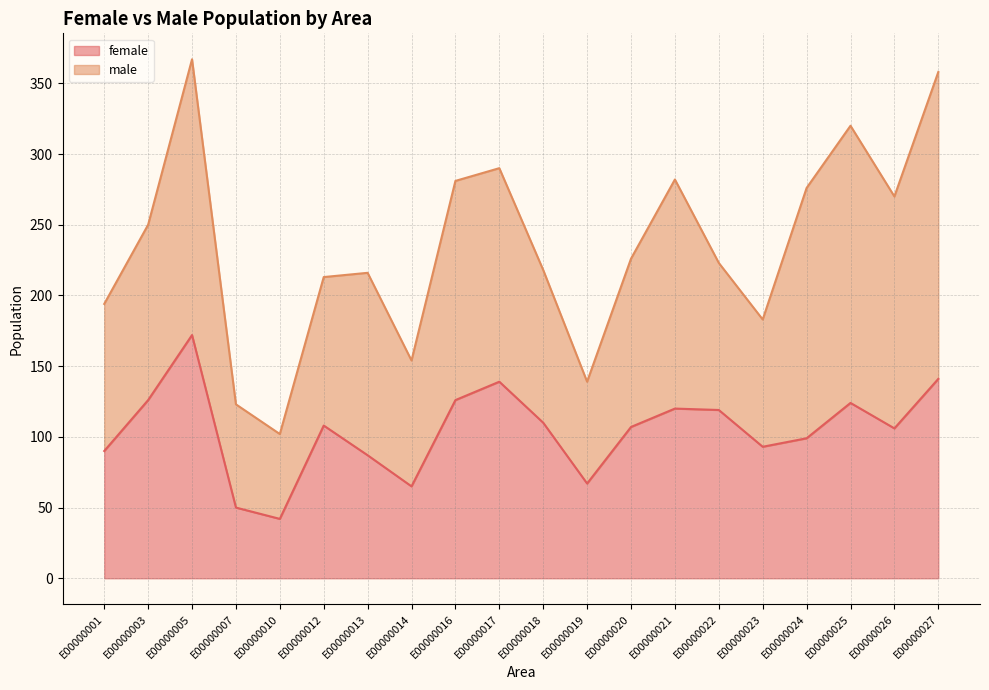

What is the value of the 16th point from the left?

93